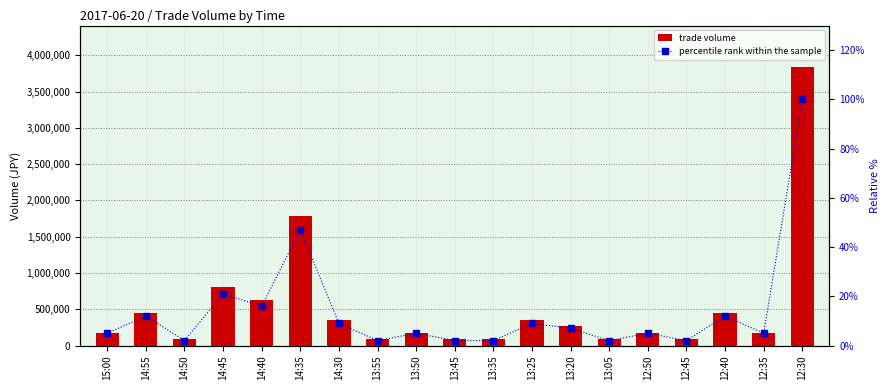

Is the value of percentile rank within the sample at 13:05 greater than the value of trade volume at 12:30?

No